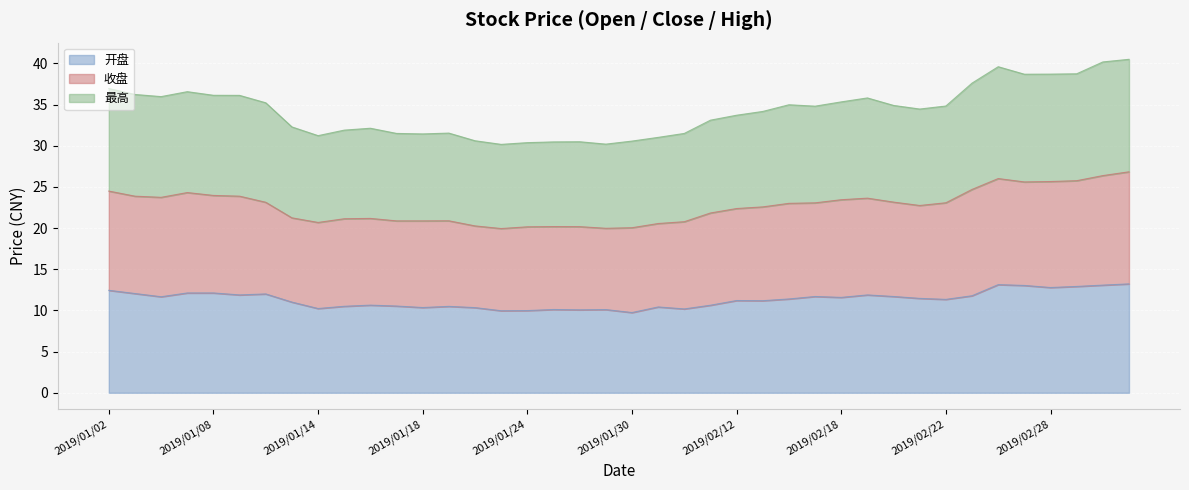

List the series in order of their peak value, highest first.

收盘, 最高, 开盘